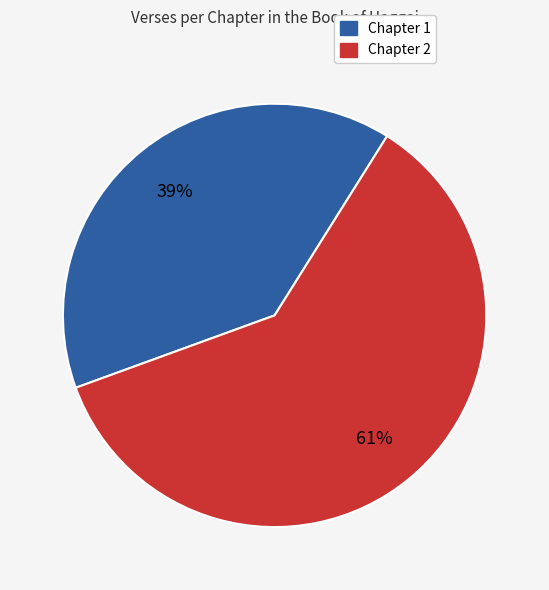

Is the sum of Chapter 1 and Chapter 2 greater than half?

Yes